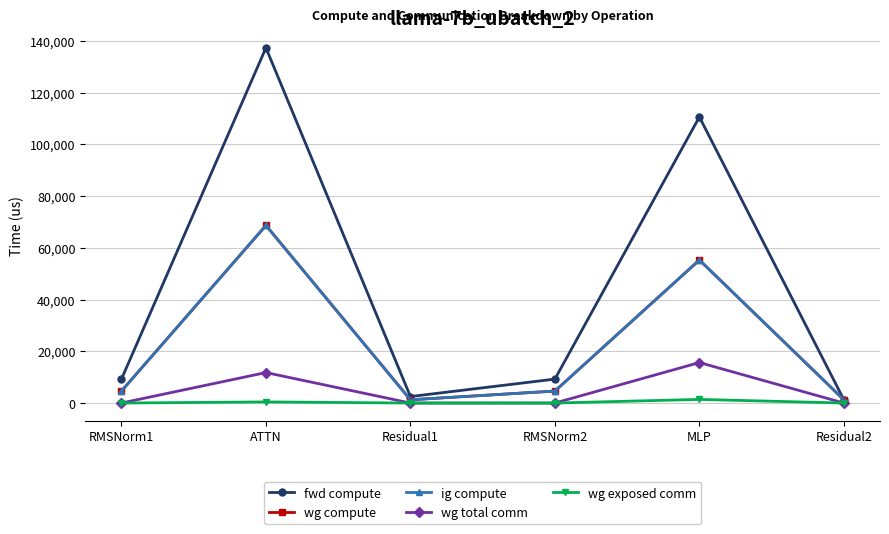

What is the label of the 4th point from the left?

RMSNorm2